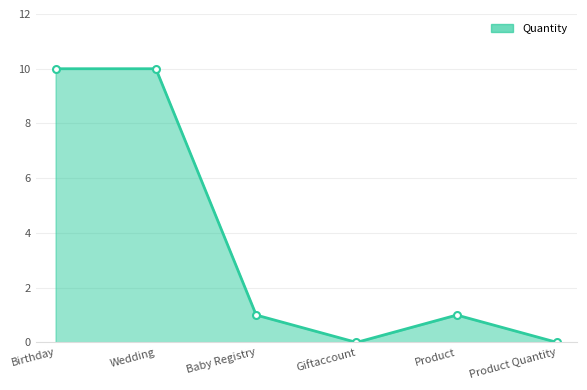

What is the ratio of the value at Birthday to the value at Baby Registry?

10.0